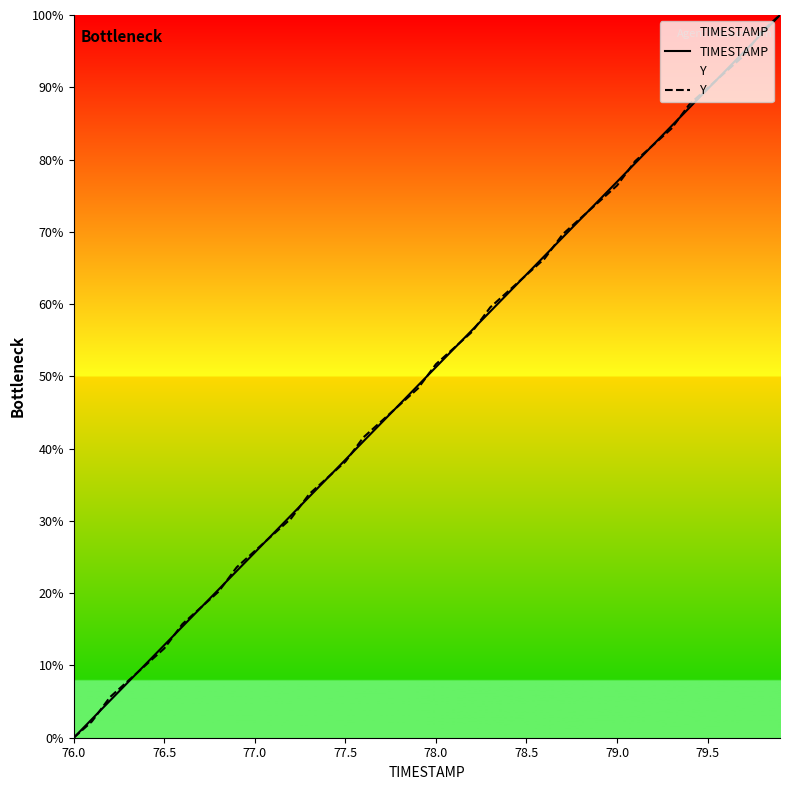

The Y series shows 89.9 at 79.5. True or false?

True